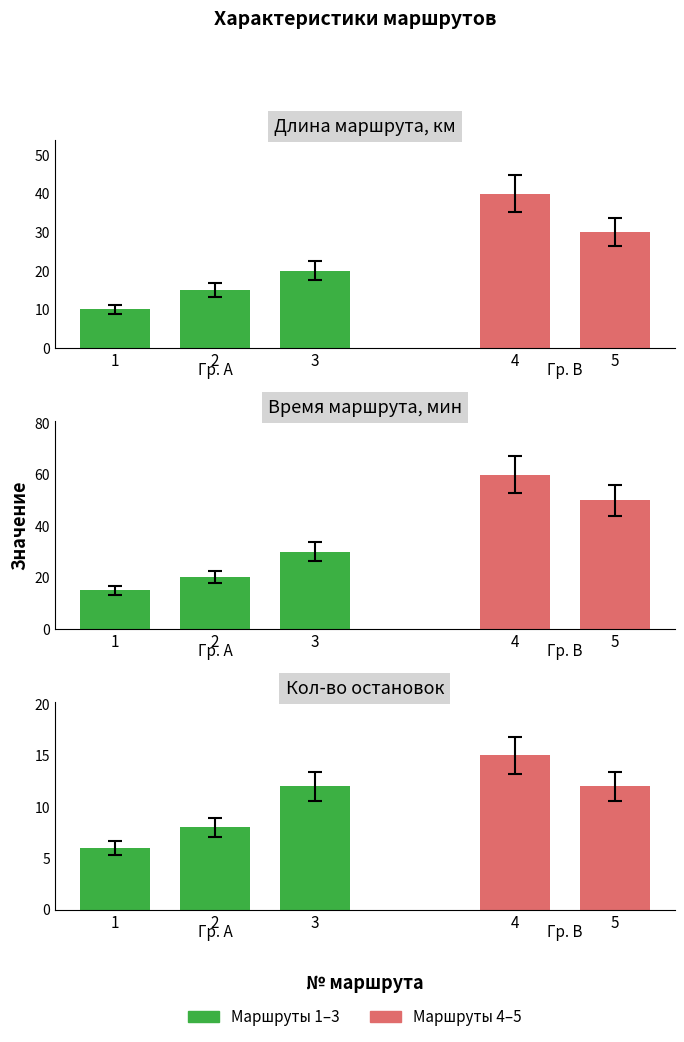

Reading left to right, what are all the values shown in this chart?

Длина маршрута, км: 1=10	2=15	3=20	4=40	5=30
Время маршрута, мин: 1=15	2=20	3=30	4=60	5=50
Кол-во остановок: 1=6	2=8	3=12	4=15	5=12